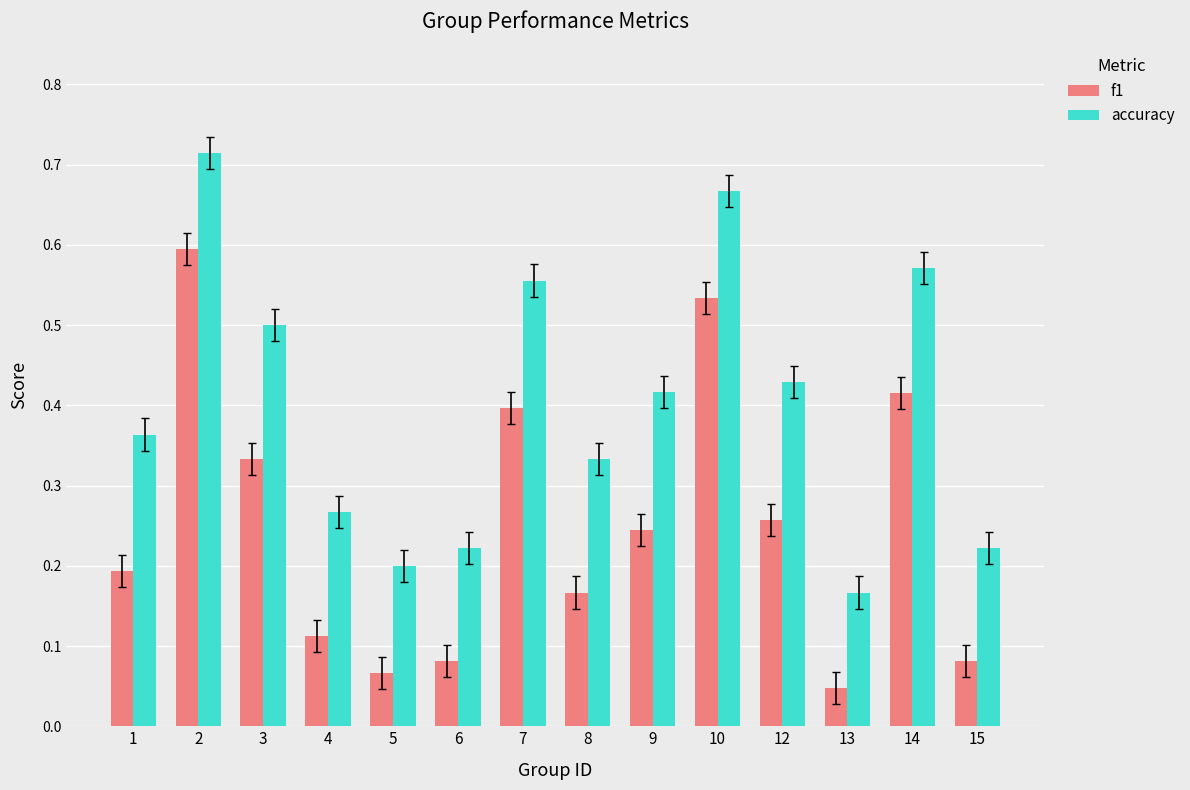

List the series in order of their peak value, lowest first.

f1, accuracy